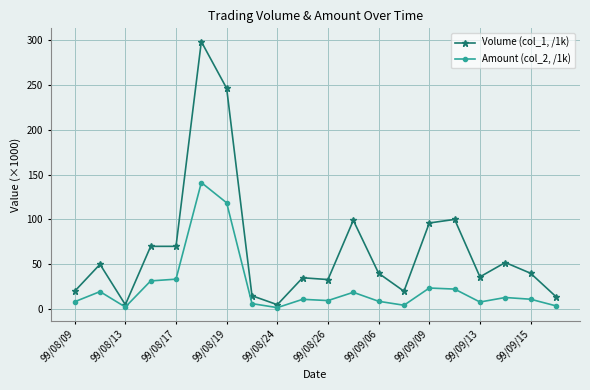

True or false: Amount (col_2, /1k) has more than 0 points higher than both neighbors.

True